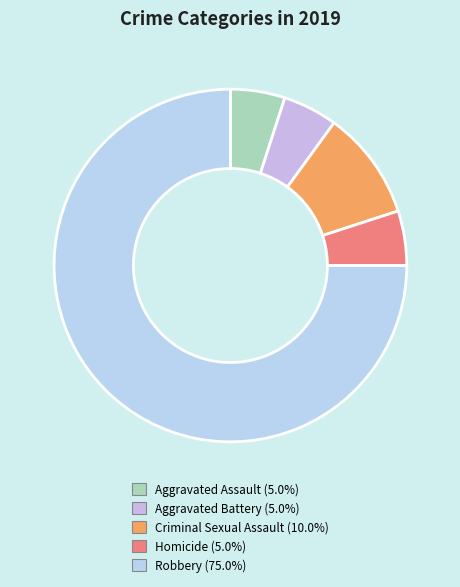

The Criminal Sexual Assault slice represents 10% of the pie. True or false?

True